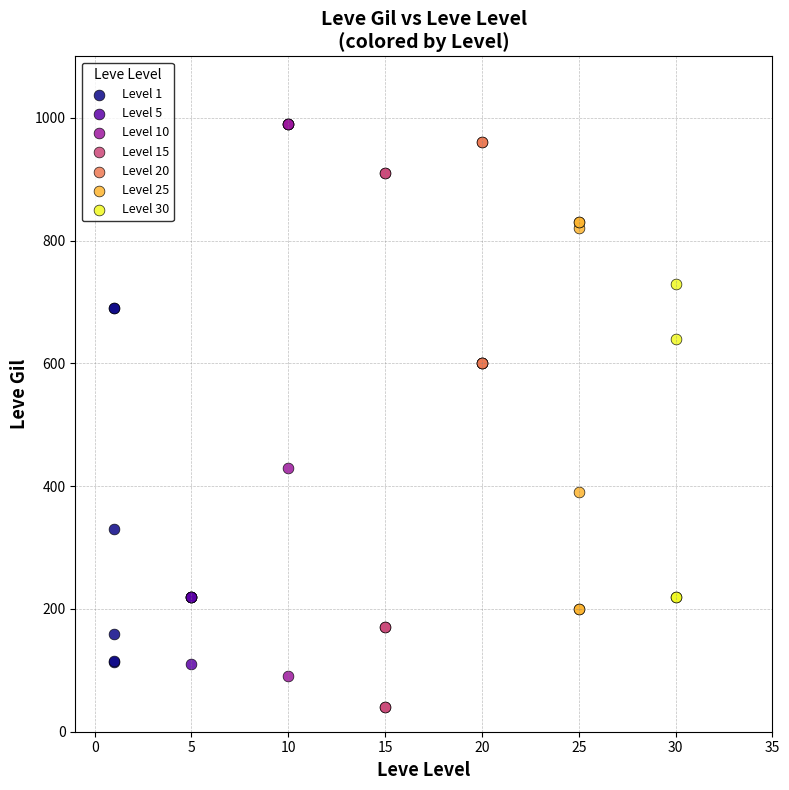

Which series has the largest Y range (max minus min)?

Level 10